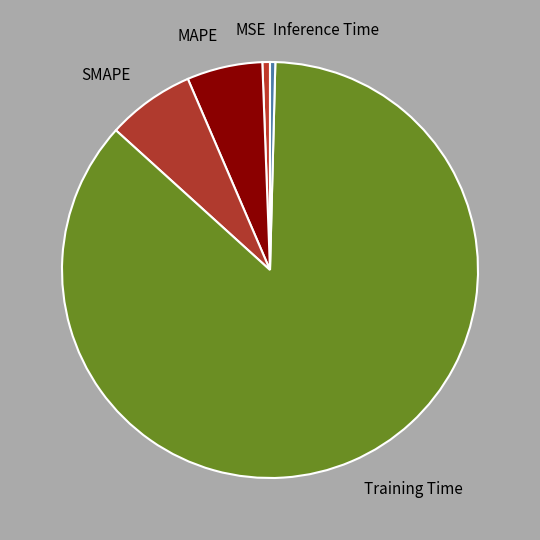

Which category has the biggest portion of the pie?

Training Time